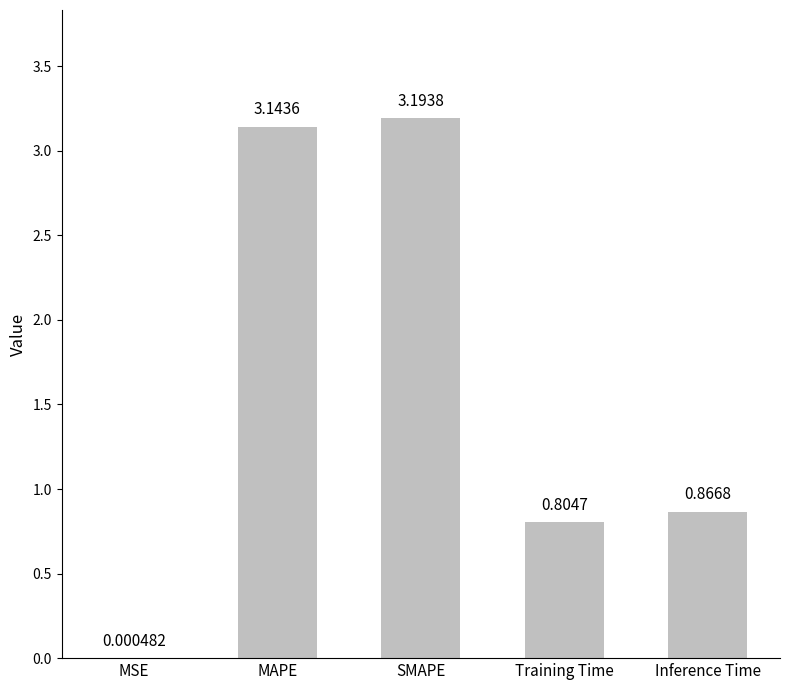

What is the sum of all values?

8.0